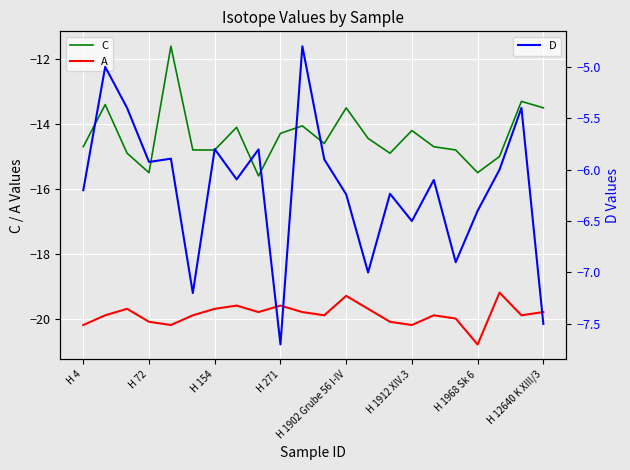

True or false: A and C cross at least once.

False